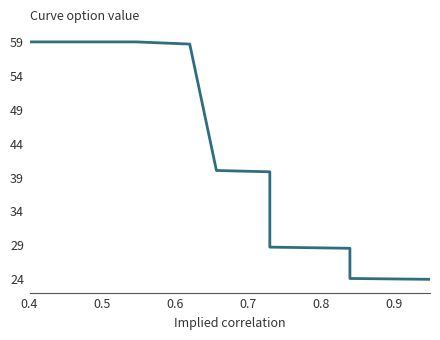

True or false: there are more than 2 points higher than both neighbors.

False